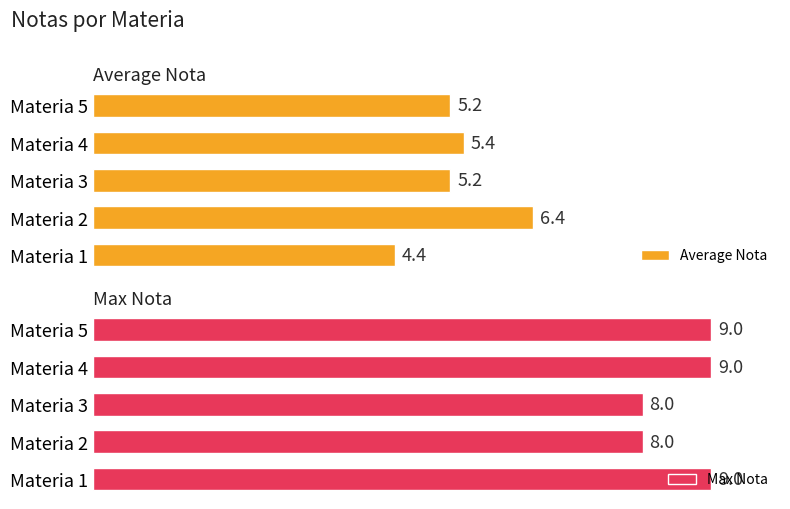

Which series has the largest total across all categories?

Max Nota